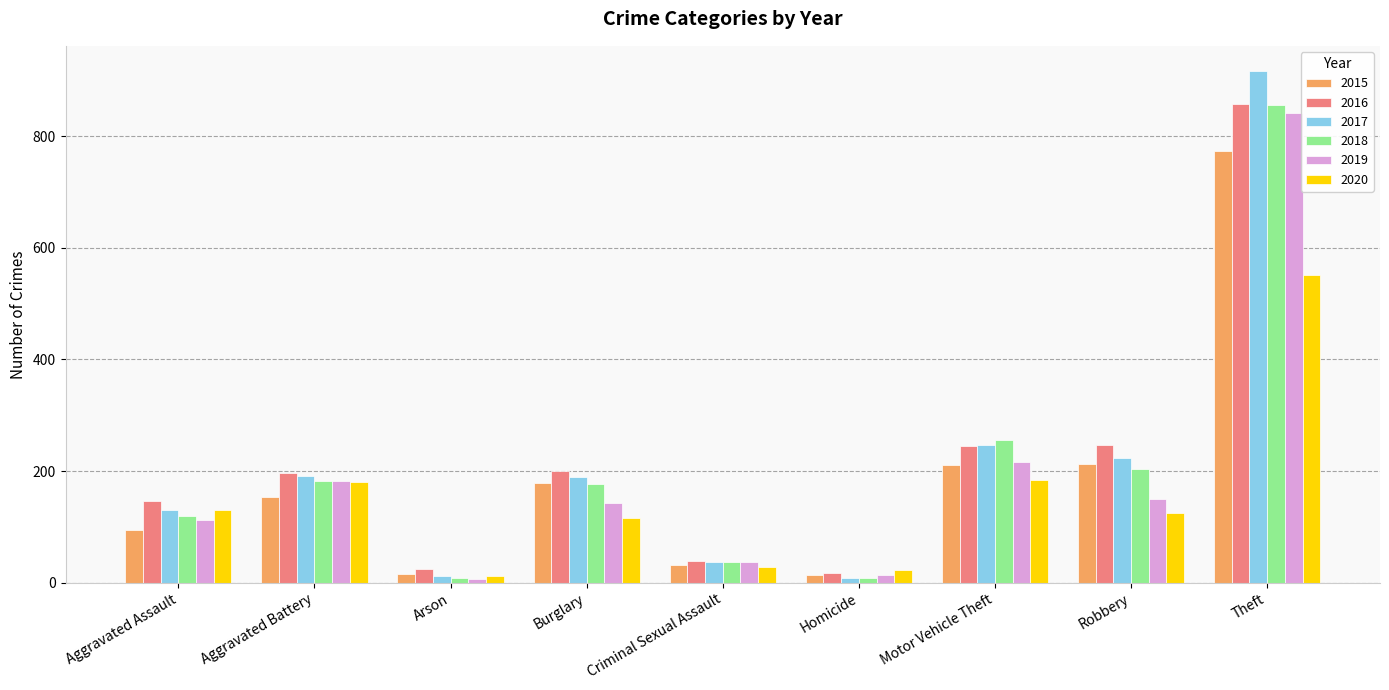

What are all the series names shown in the legend?

2015, 2016, 2017, 2018, 2019, 2020